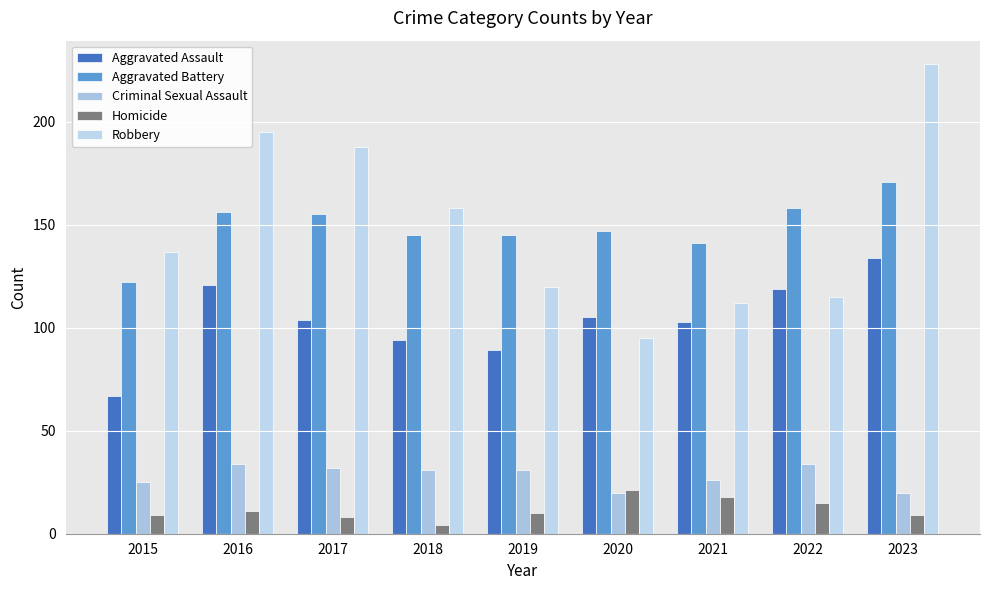

What is the maximum value for Aggravated Assault?

134